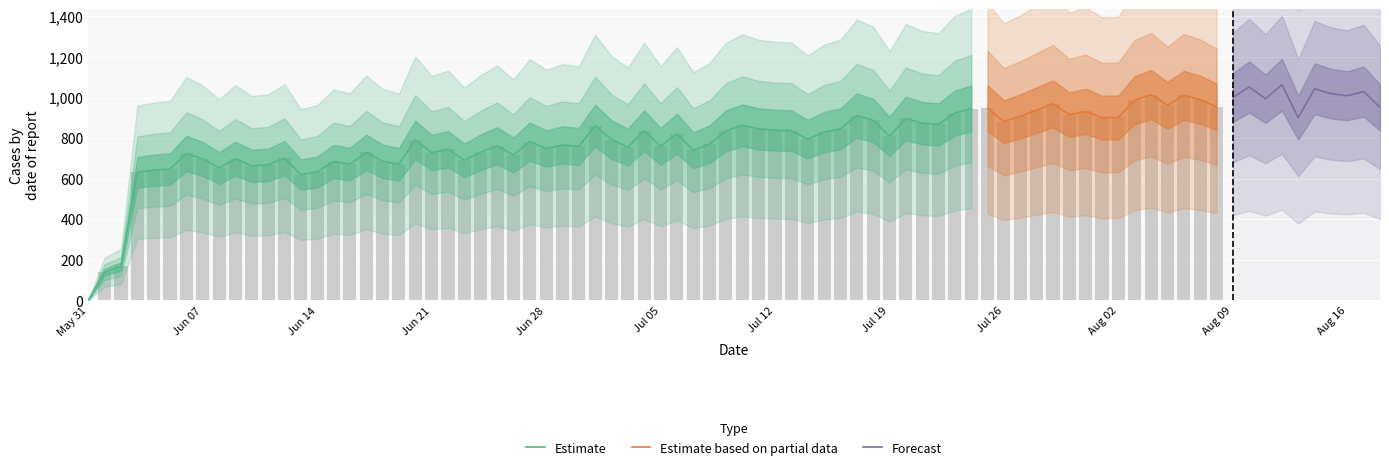

Read the value at 2020-06-15, to the nearest 10.

630